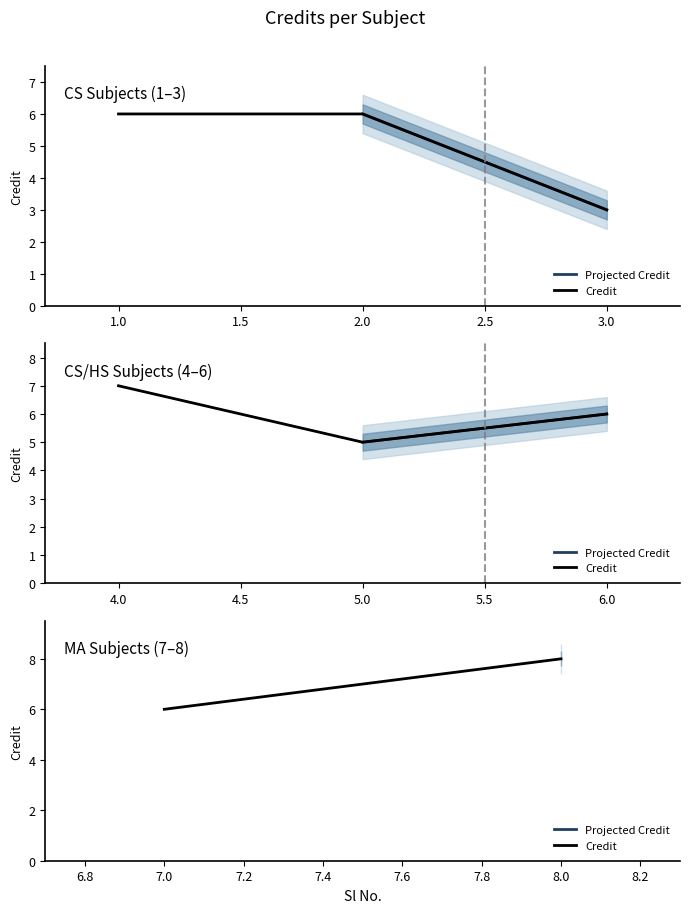

How many data points are less than 6?

2